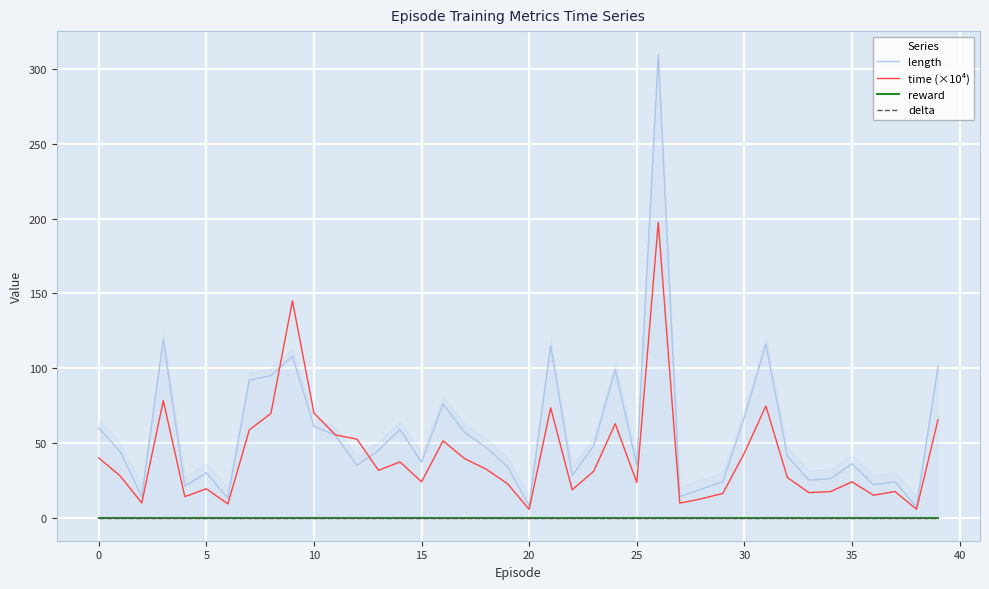

What is the minimum value for time (×10⁴)?

5.5